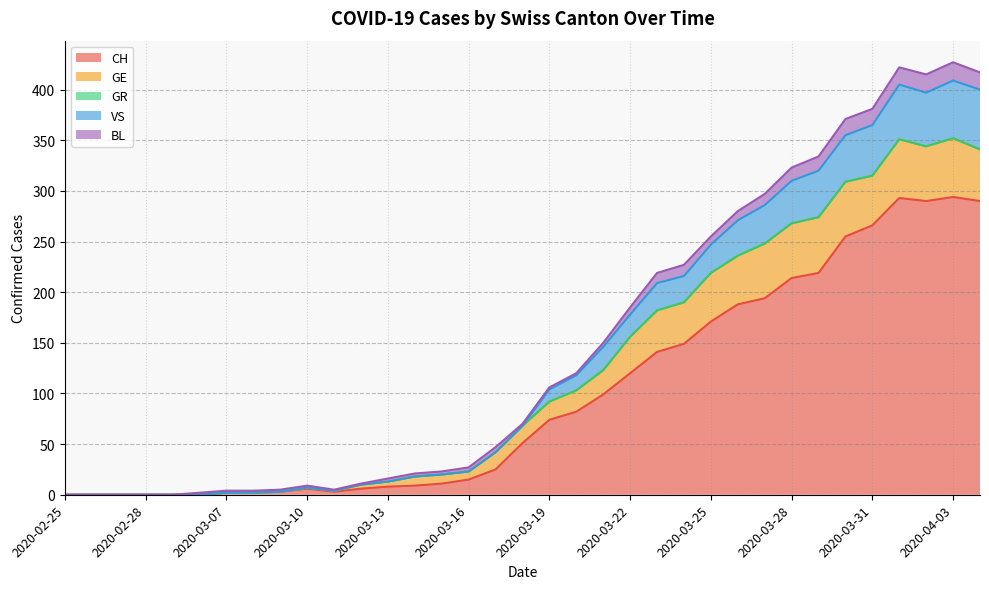

Does the chart have visible grid lines?

Yes